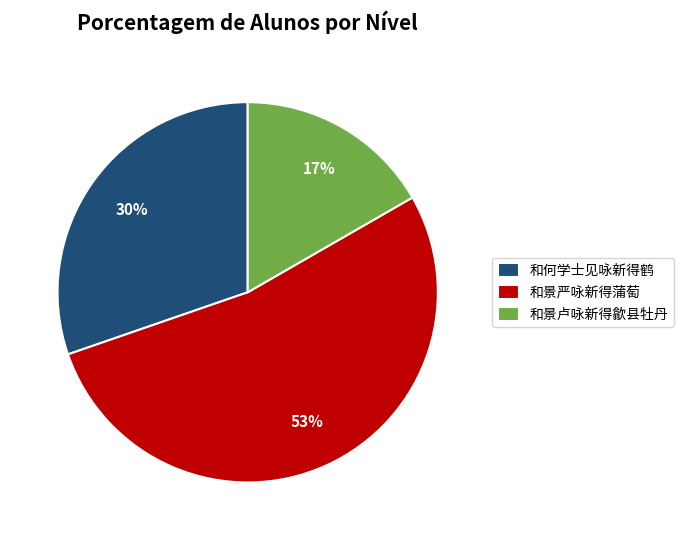

Do 和景严咏新得蒲萄 and 和景卢咏新得歙县牡丹 together represent more than half of the pie?

Yes